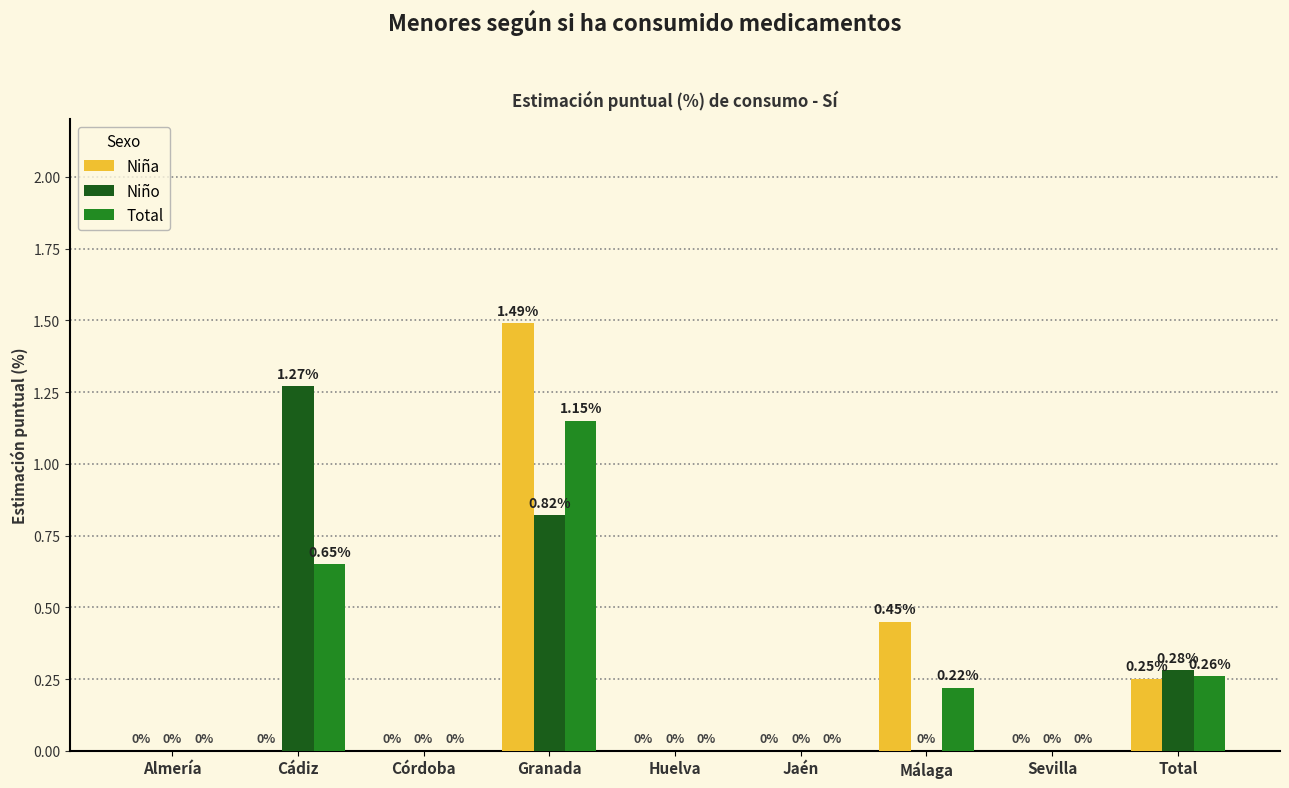

Which series has the largest total across all categories?

Niño